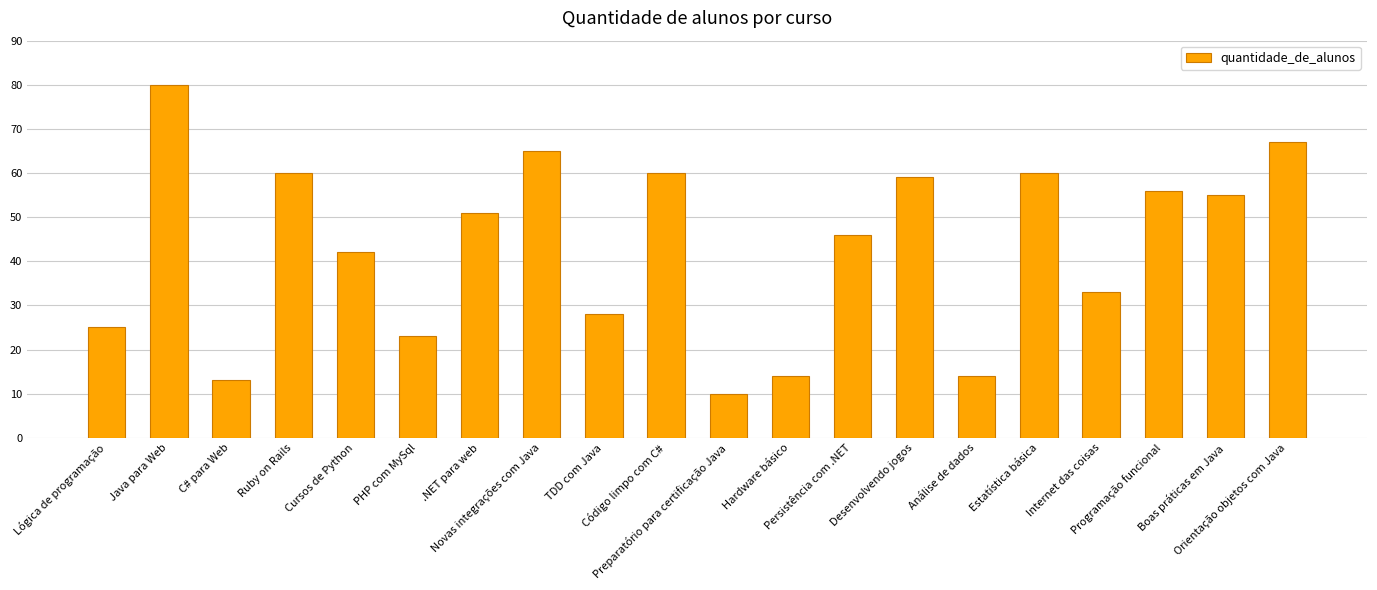

What position from the left is Código limpo com C#?

10